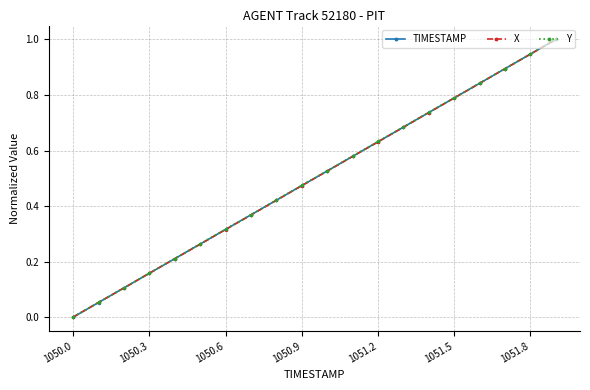

True or false: TIMESTAMP has more than 0 interior local peaks.

False